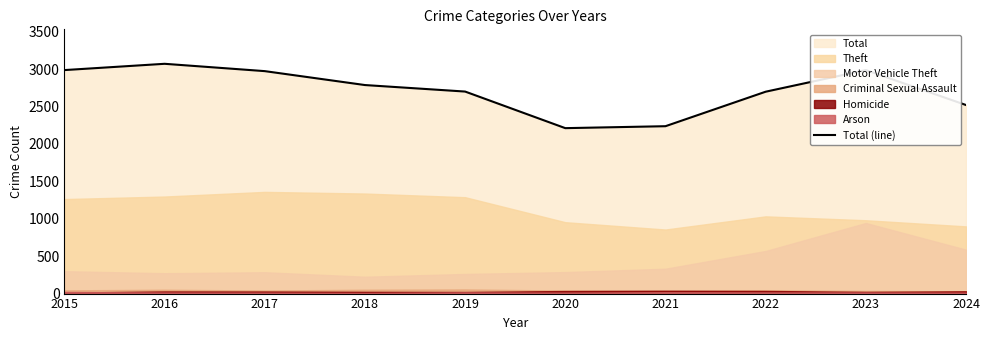

Rank the categories by value from lowest to highest.

2020, 2021, 2024, 2022, 2019, 2018, 2017, 2015, 2023, 2016